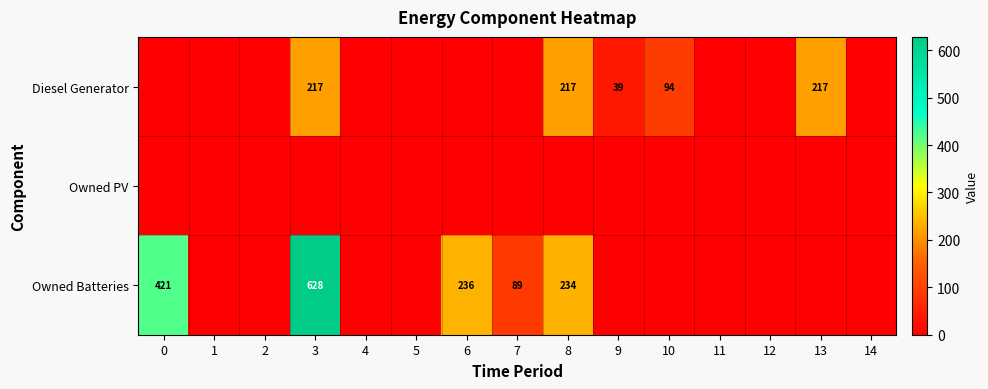

Is it true that Diesel Generator equals 26 at 10?

False